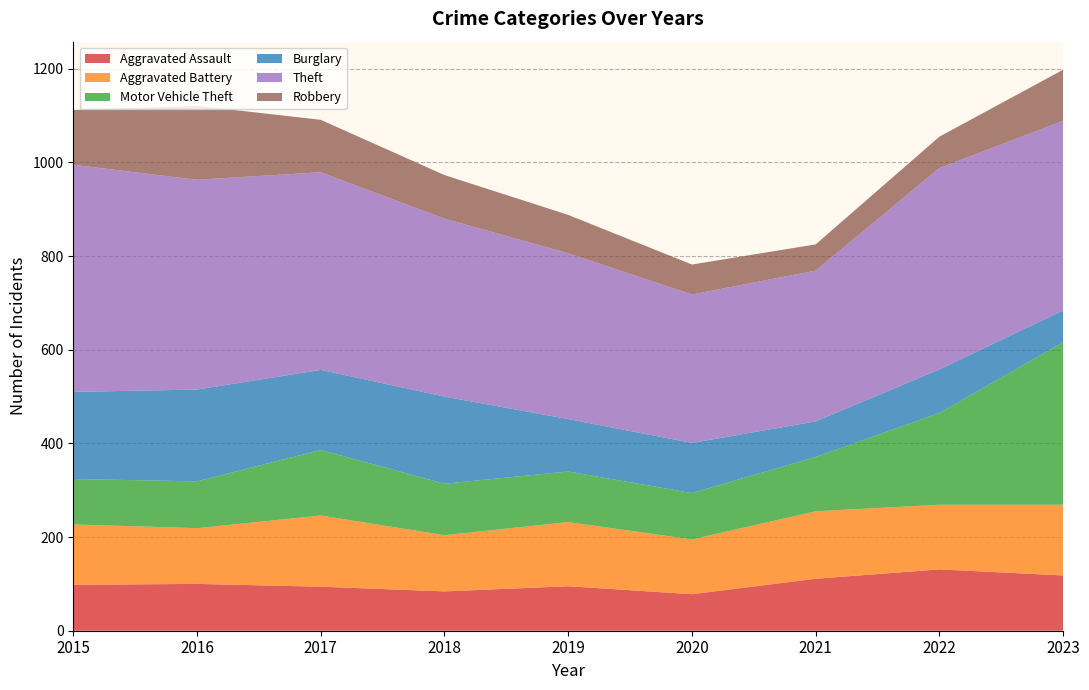

Reading right to left, extract all data points from this chart.

Aggravated Assault: 2023=118	2022=131	2021=111	2020=78	2019=95	2018=84	2017=94	2016=100	2015=98
Aggravated Battery: 2023=151	2022=138	2021=144	2020=117	2019=137	2018=120	2017=152	2016=119	2015=129
Motor Vehicle Theft: 2023=347	2022=196	2021=116	2020=99	2019=108	2018=110	2017=140	2016=100	2015=97
Burglary: 2023=68	2022=93	2021=76	2020=107	2019=112	2018=186	2017=171	2016=196	2015=186
Theft: 2023=405	2022=430	2021=322	2020=317	2019=354	2018=380	2017=422	2016=448	2015=485
Robbery: 2023=109	2022=67	2021=56	2020=64	2019=82	2018=93	2017=112	2016=158	2015=117